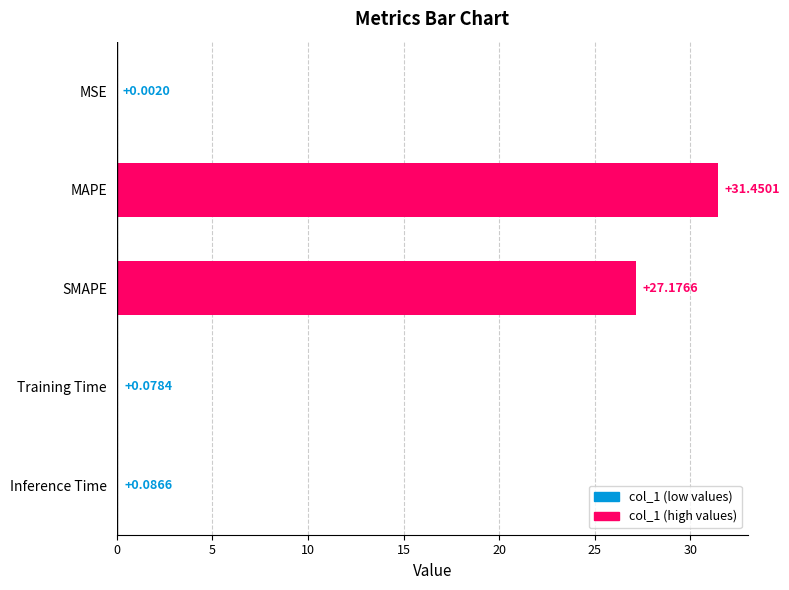

What is the sum of all values?

58.8